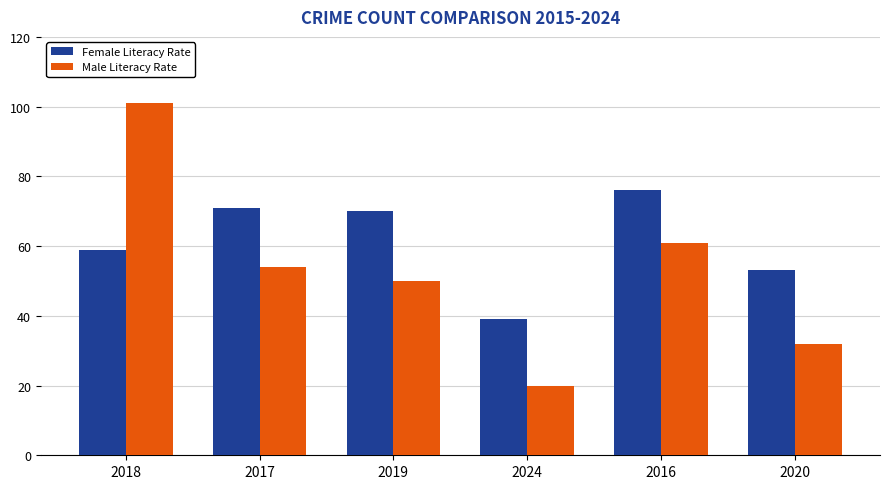

Which category has the highest value in the Male Literacy Rate series?

2018